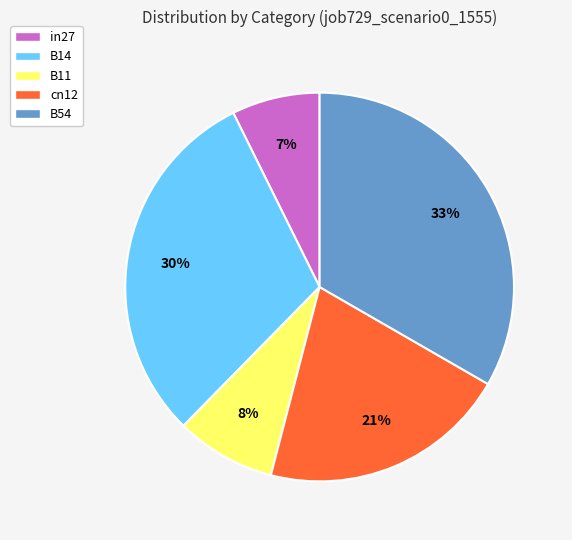

Which category has the smallest portion of the pie?

in27